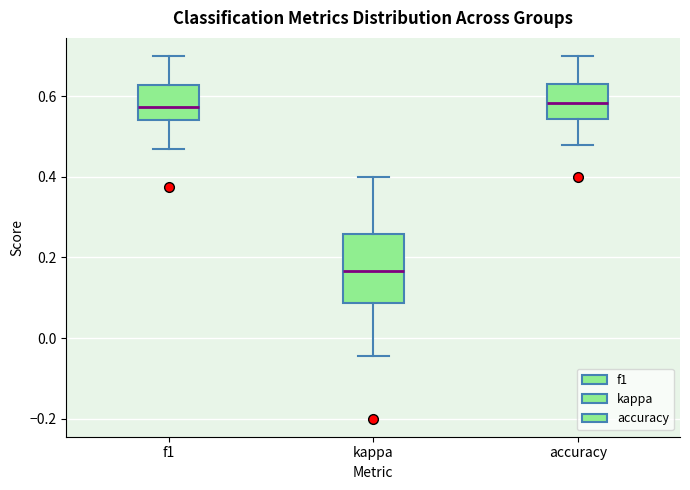

Comparing the boxes themselves (not the whiskers), which one is the tallest?

kappa